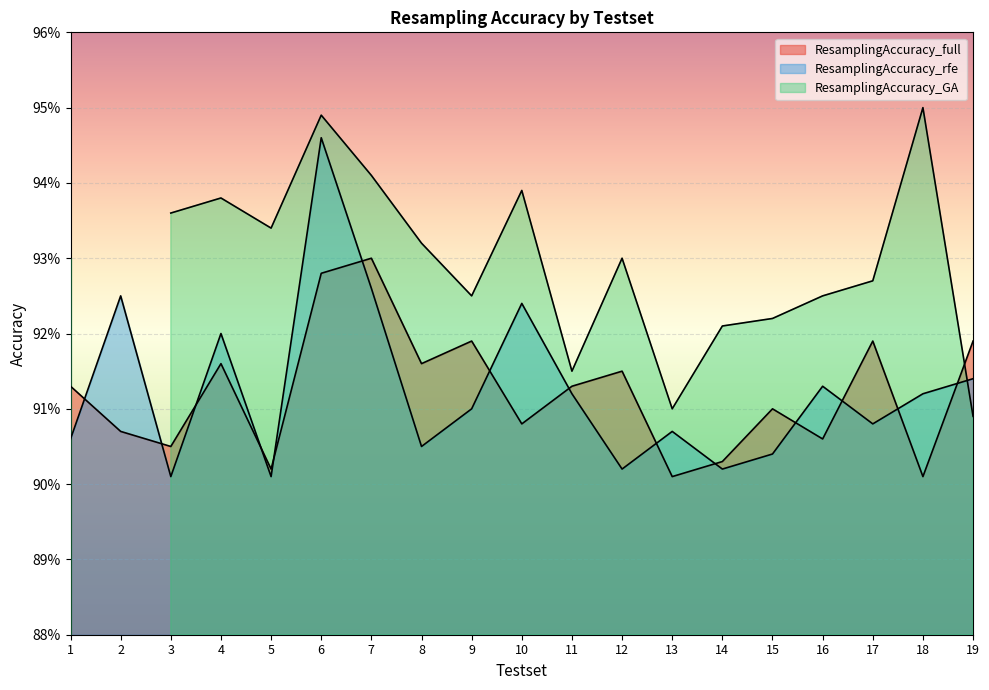

True or false: ResamplingAccuracy_rfe has a value of 1.5 at 19.

False